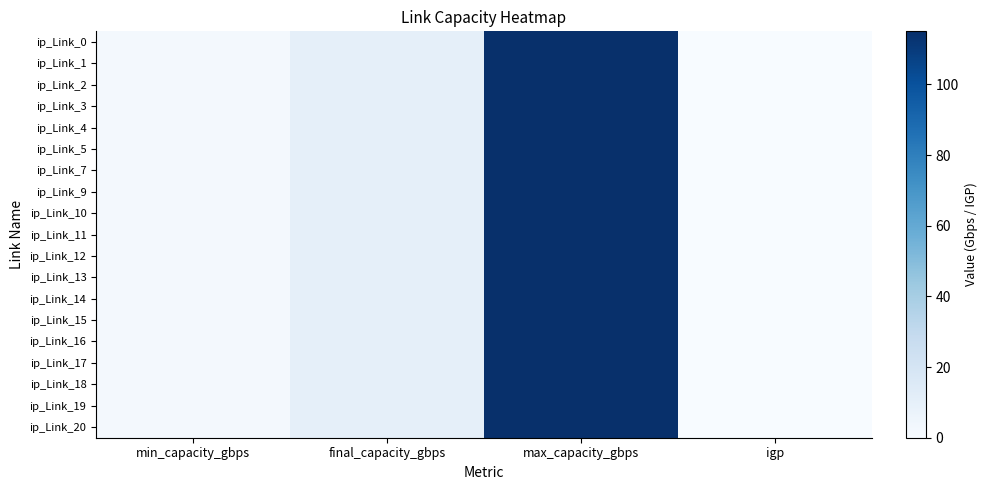

At which category is the sum across all series the highest?

max_capacity_gbps